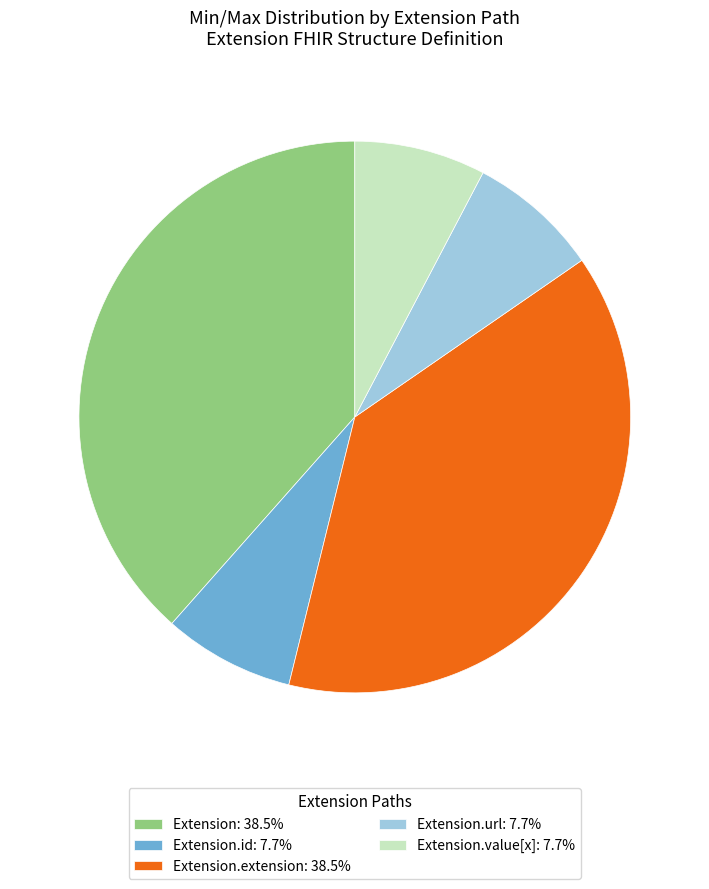

Is there any slice that represents more than half of the pie?

No